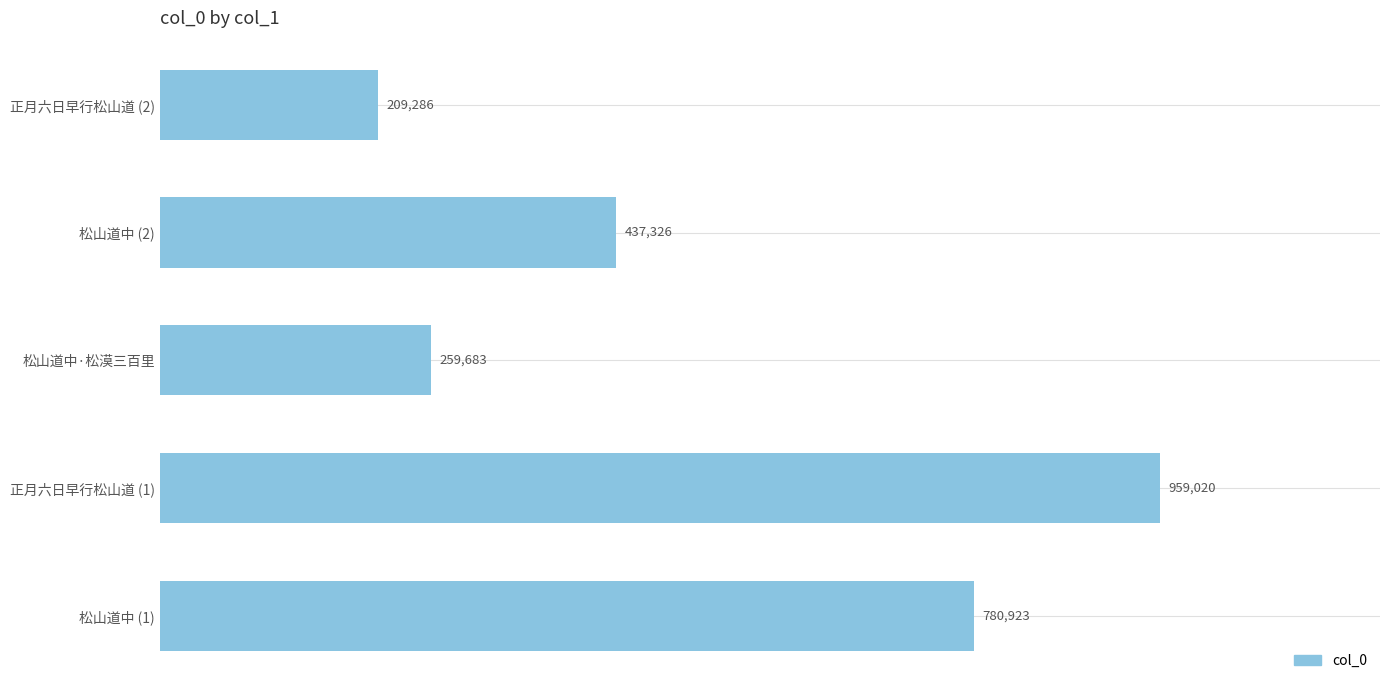

Are the bars horizontal?

Yes